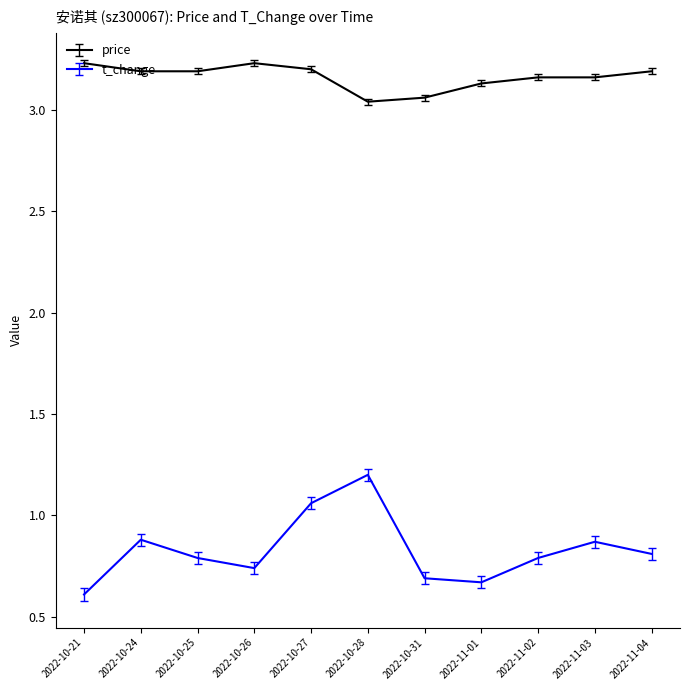

What is the highest value of the t_change series?

1.2